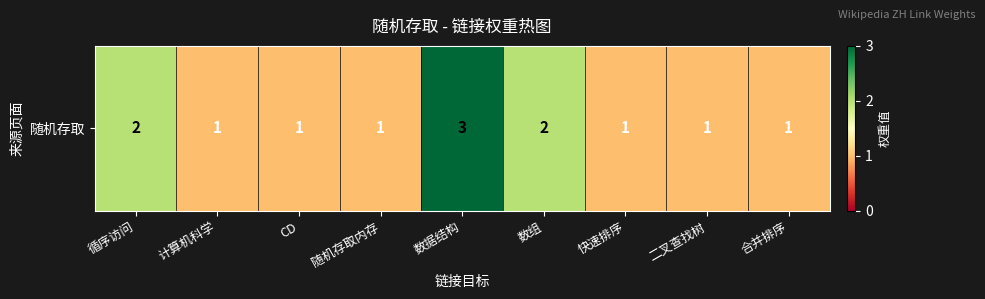

Rank the categories by value from highest to lowest.

数据结构, 循序访问, 数组, 计算机科学, CD, 随机存取内存, 快速排序, 二叉查找树, 合并排序